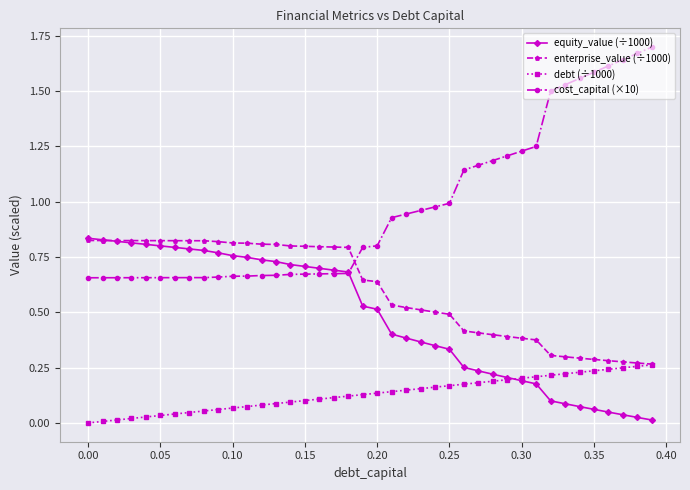

Which series has the largest total across all categories?

cost_capital (×10)